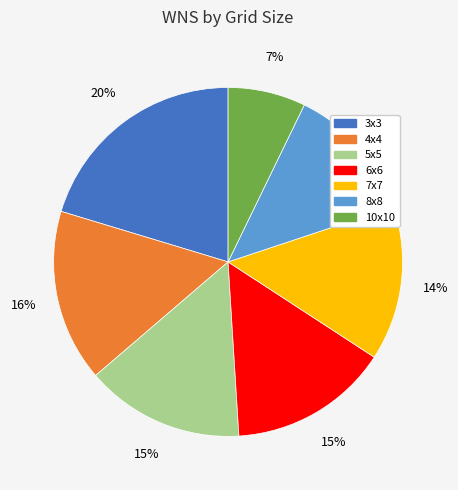

What percentage is the 4x4 slice, to the nearest percent?

16%